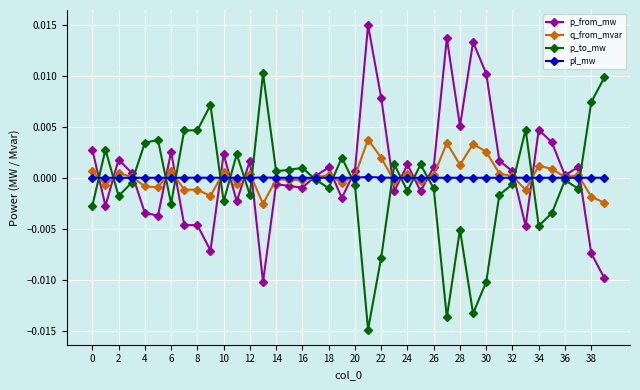

True or false: p_to_mw has more than 1 points higher than both neighbors.

True